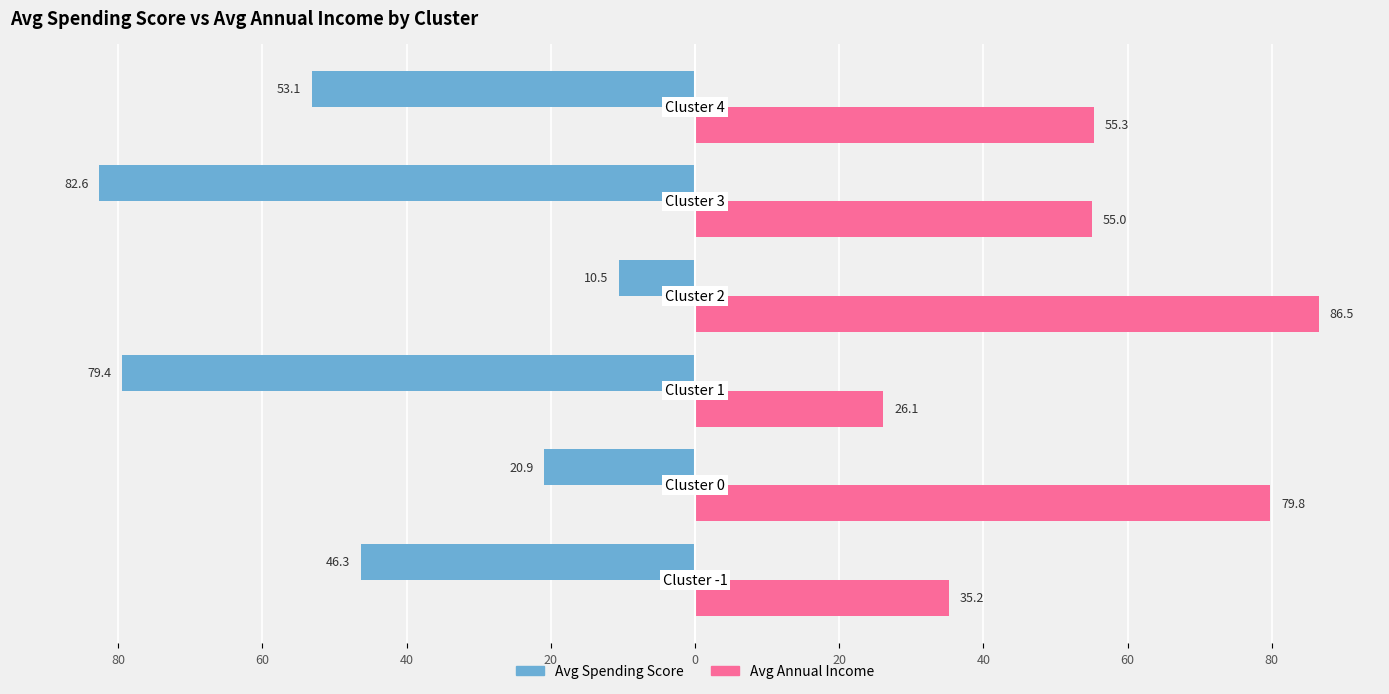

What are all the series names shown in the legend?

Avg Spending Score, Avg Annual Income